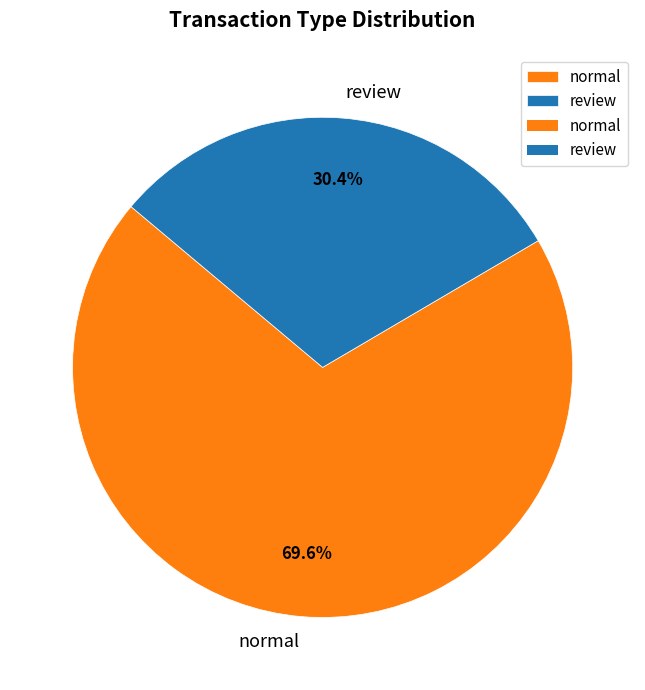

What is the ratio of the value at normal to the value at review?

2.3